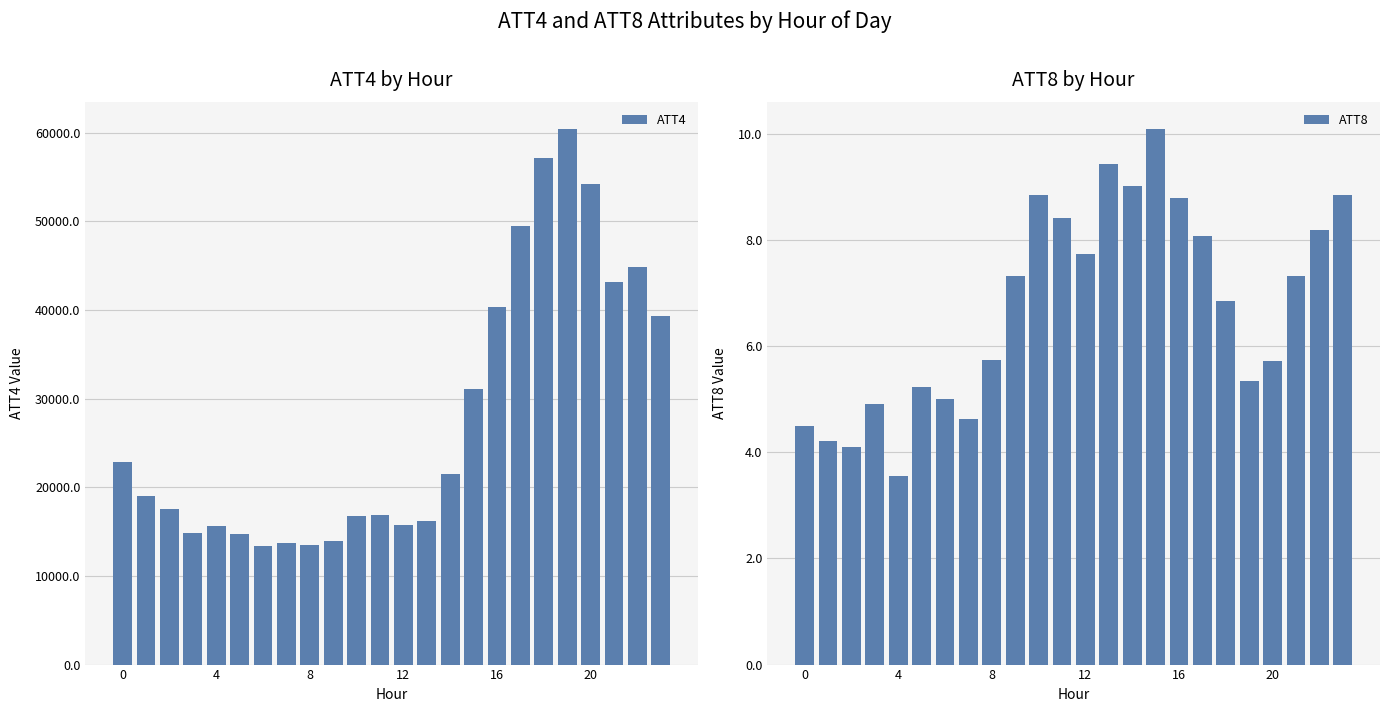

What is the label of the 10th bar from the right?

14